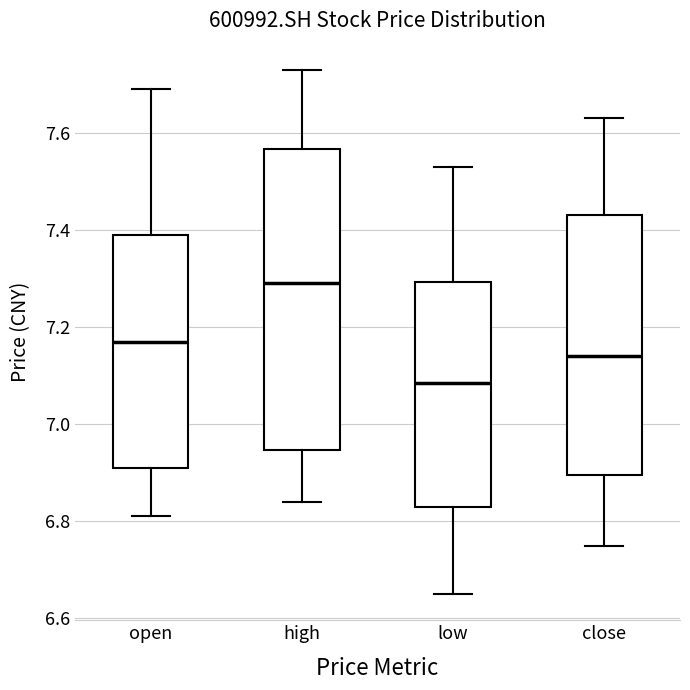

Which box is the tallest, from its lower edge to its upper edge?

high